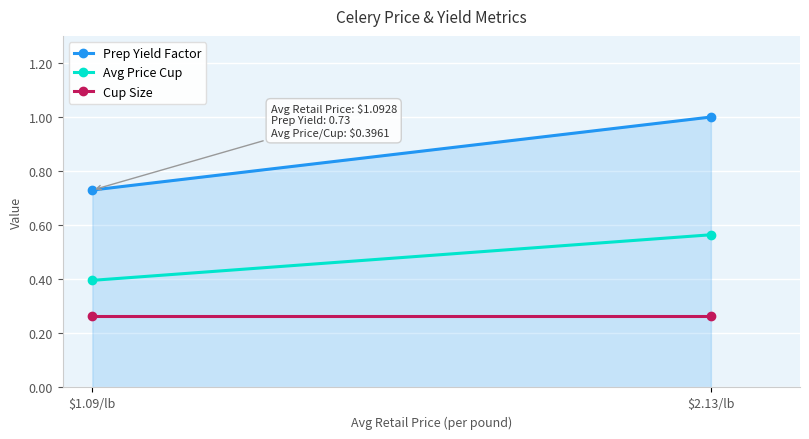

What position from the right is $1.09/lb?

2